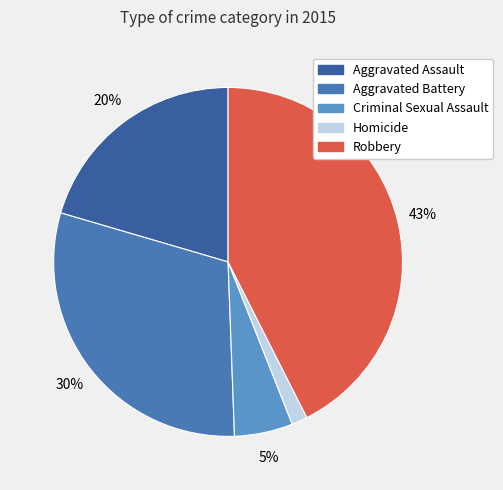

Count the number of slices in the pie.

5